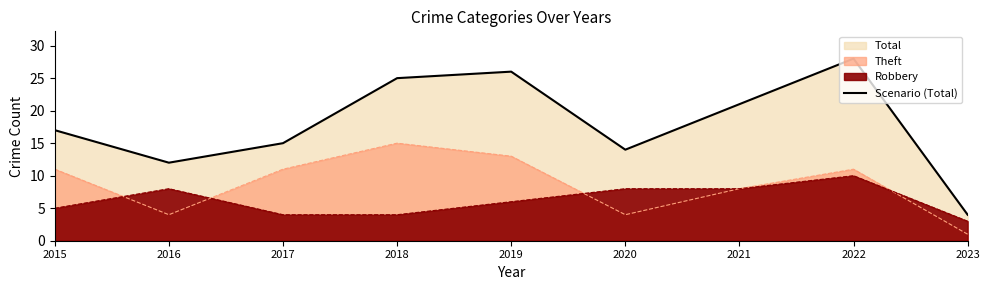

The chart shows a value of 26 at 2019. True or false?

True